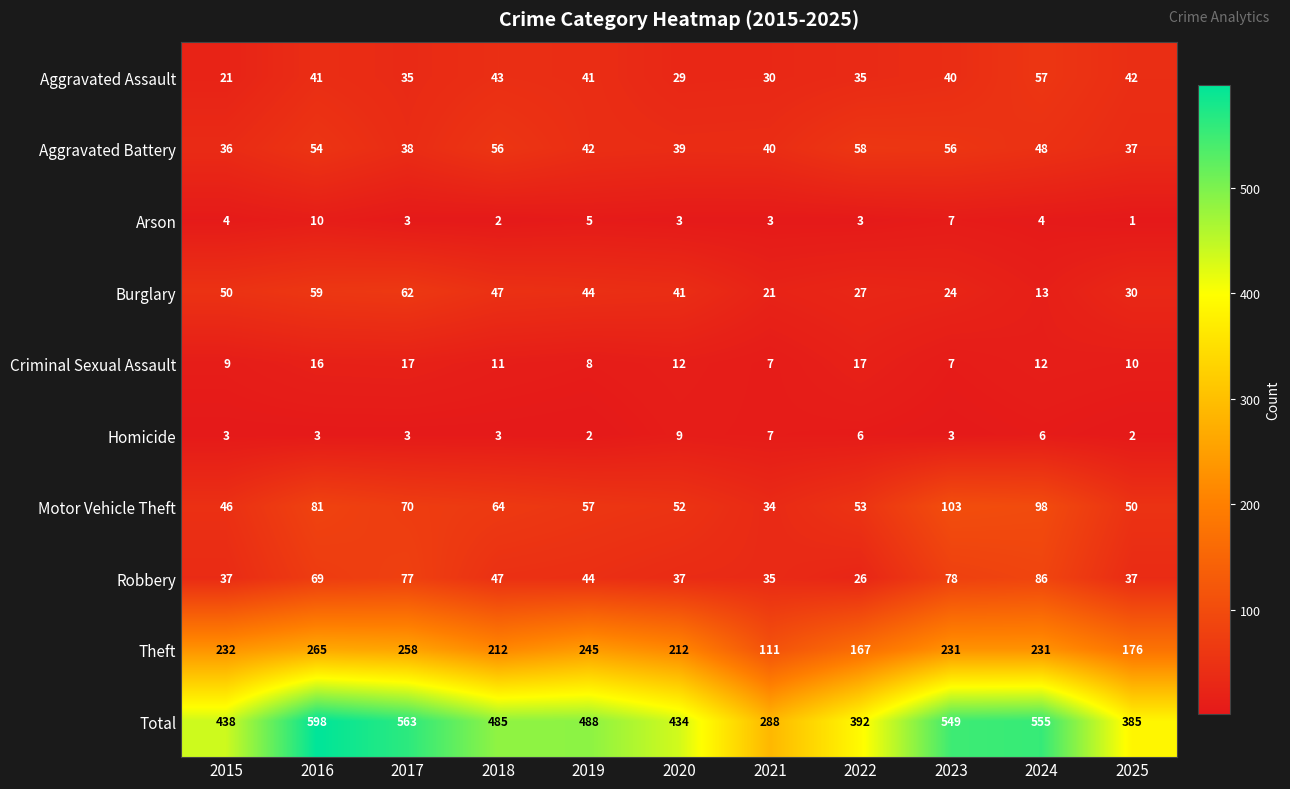

What is the difference between the maximum and second lowest values in the Homicide series?

7